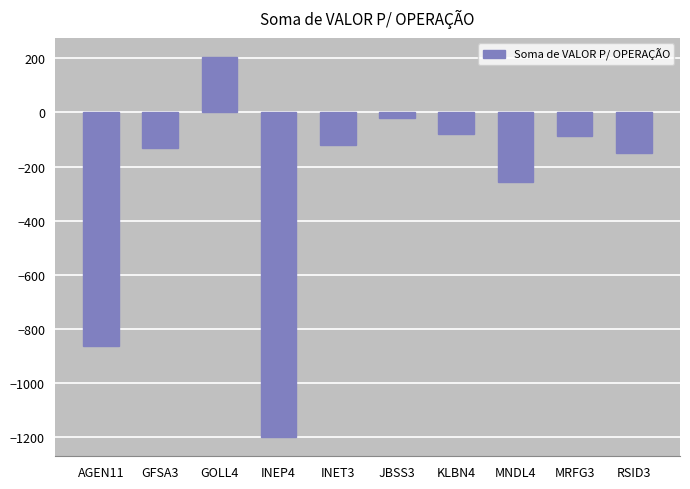

What value does the data have at KLBN4?

-81.1